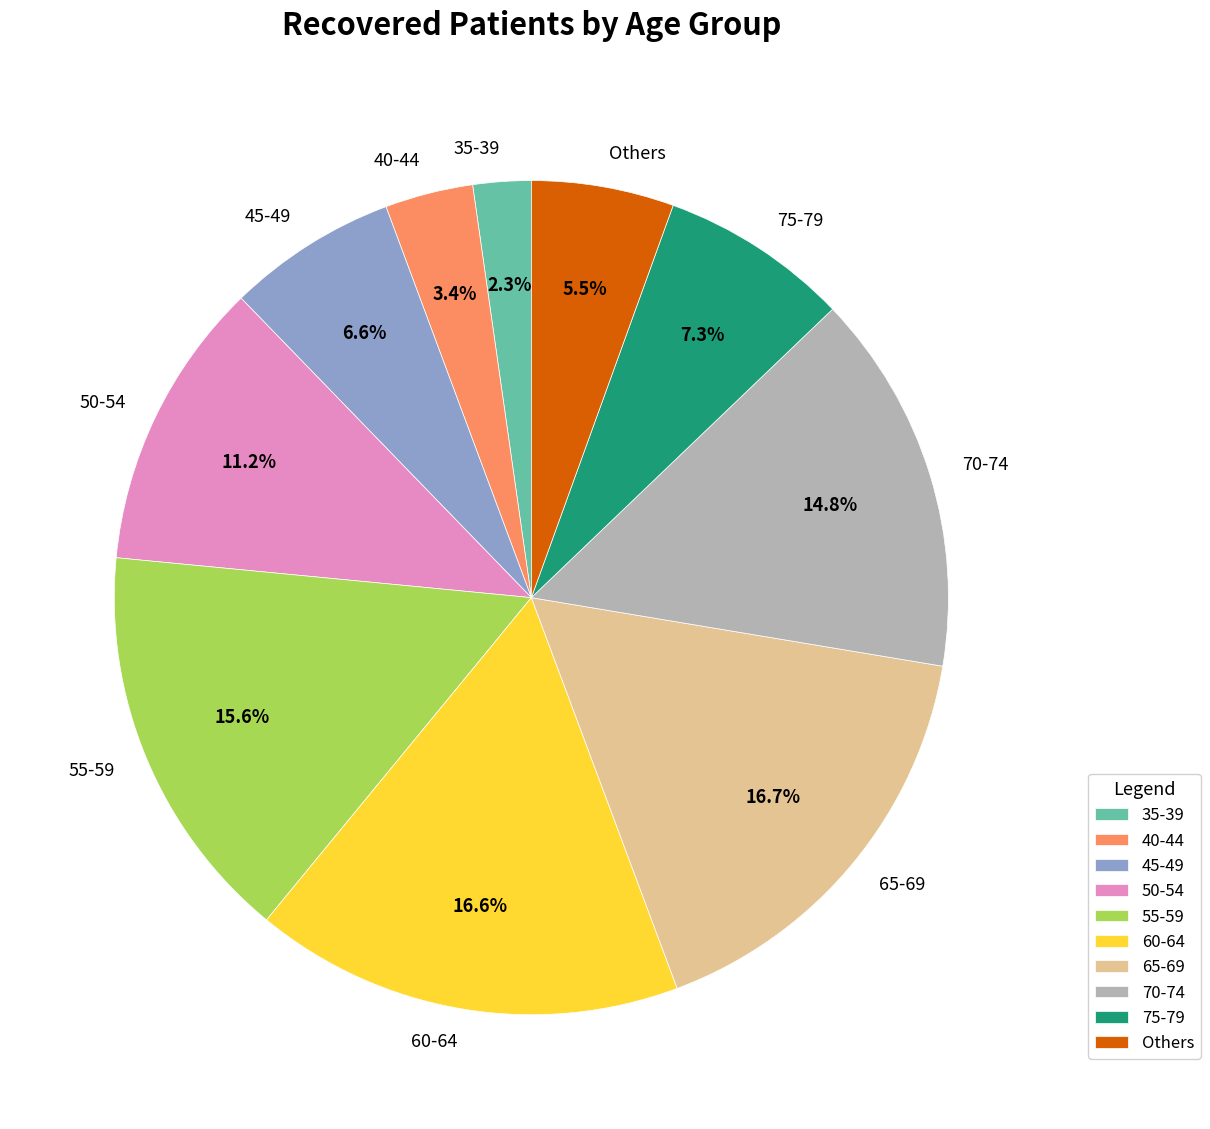

What percentage is the 60-64 slice, to the nearest percent?

17%